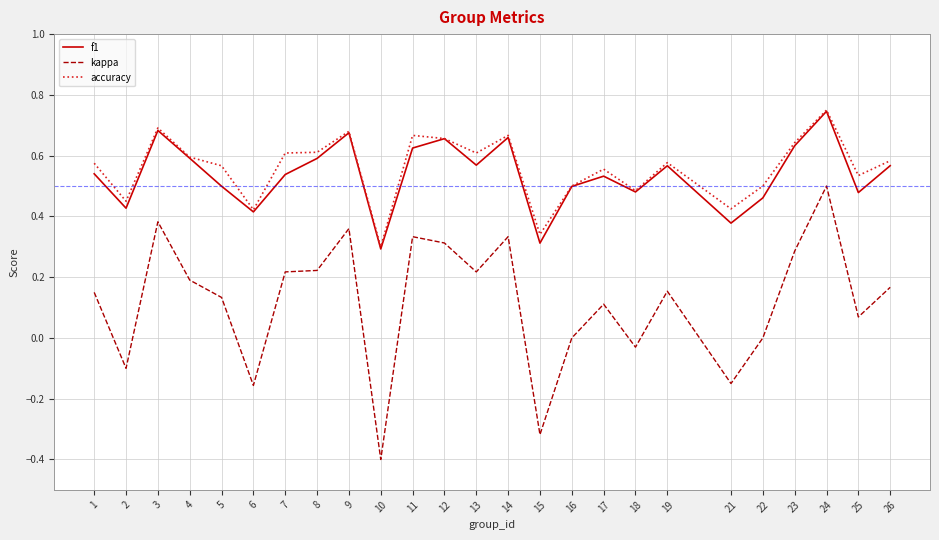

At which category does accuracy reach its first local valley?

2